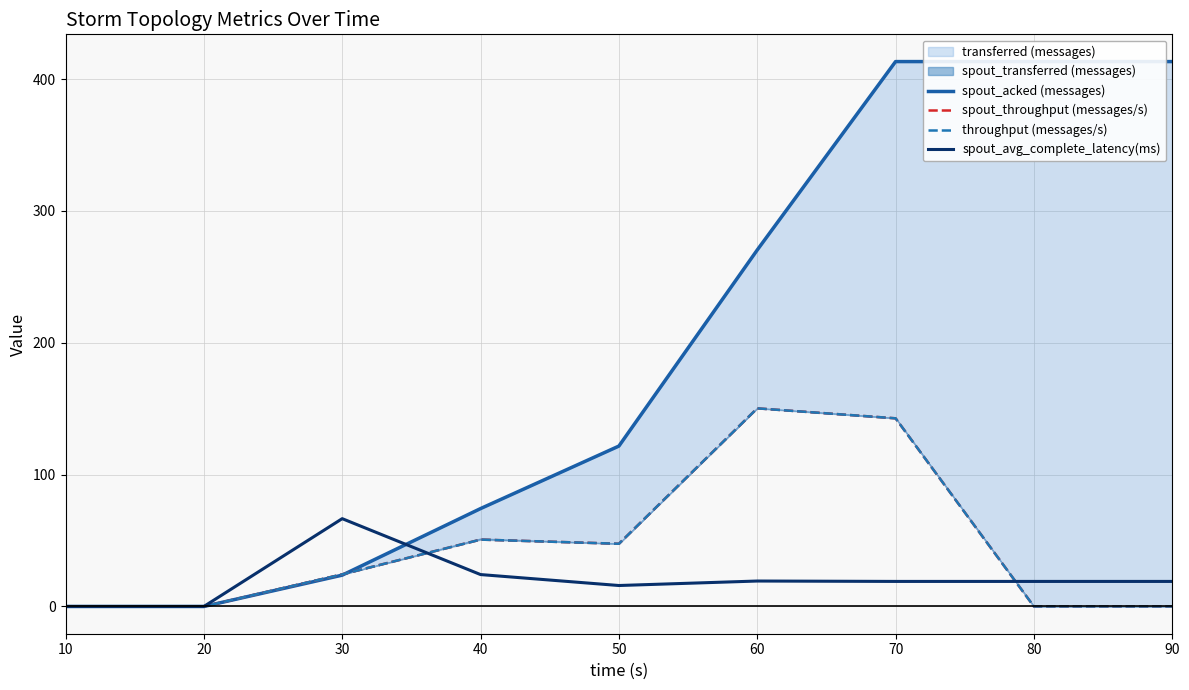

Rank the series by their maximum value, from lowest to highest.

spout_avg_complete_latency(ms), spout_throughput (messages/s), throughput (messages/s), spout_acked (messages)